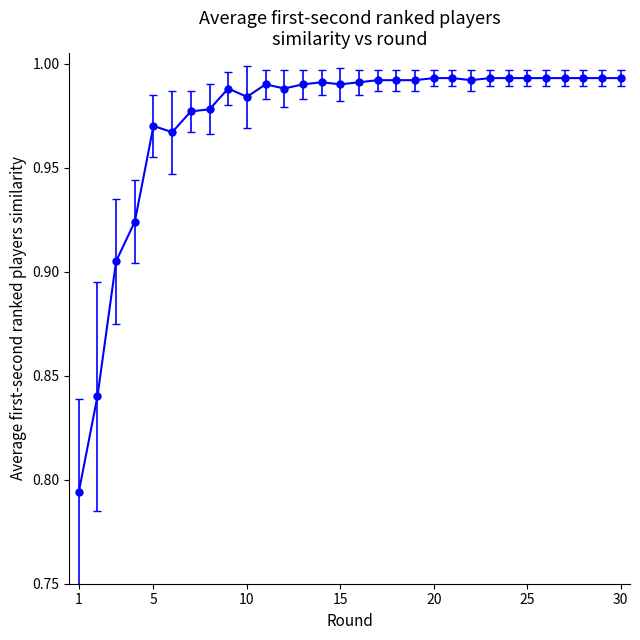

Reading left to right, list all the values displayed in this chart.

0.8	0.8	0.9	0.9	1.0	1.0	1.0	1.0	1.0	1.0	1.0	1.0	1.0	1.0	1.0	1.0	1.0	1.0	1.0	1.0	1.0	1.0	1.0	1.0	1.0	1.0	1.0	1.0	1.0	1.0